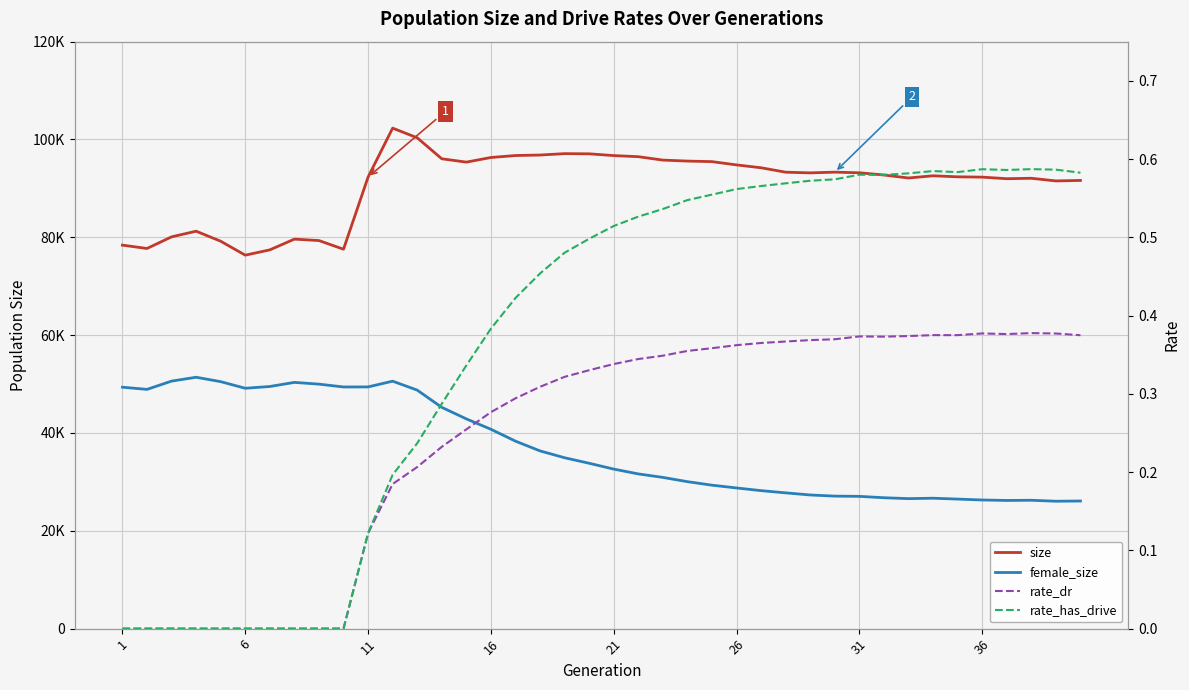

True or false: rate_has_drive and size cross at least once.

False